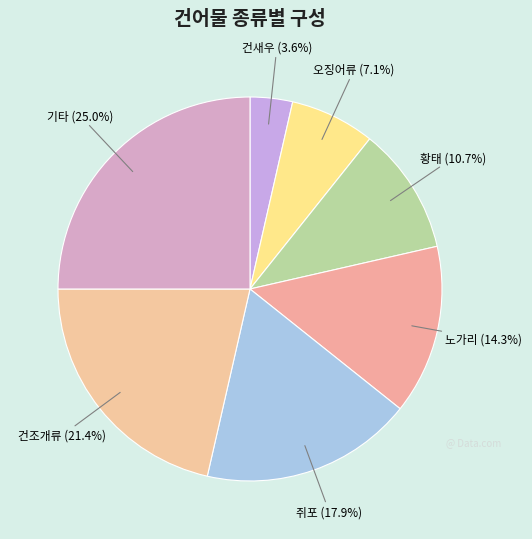

How many segments does this pie chart have?

7